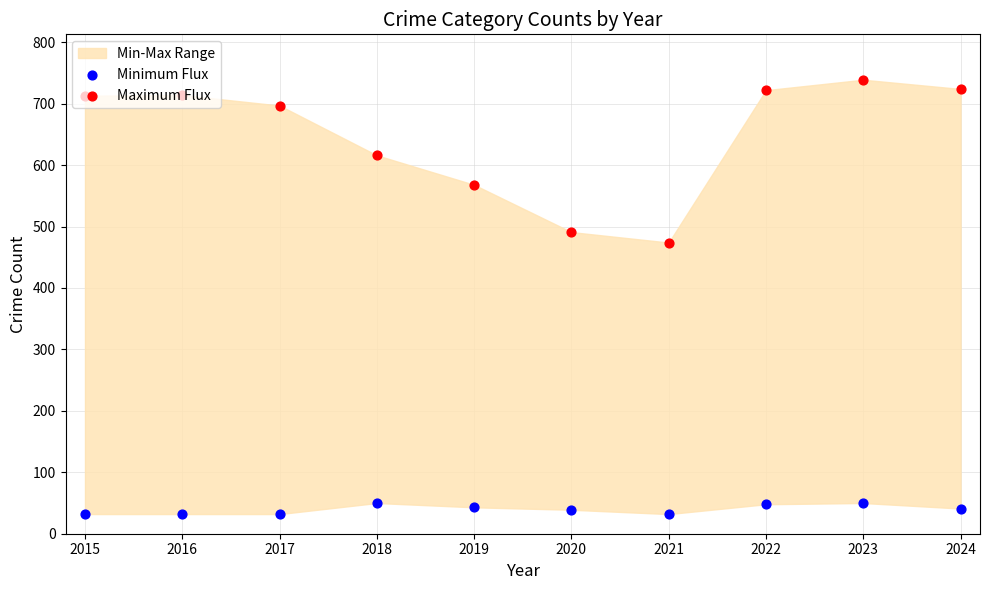

At how many categories does at least one series exceed 32?

10